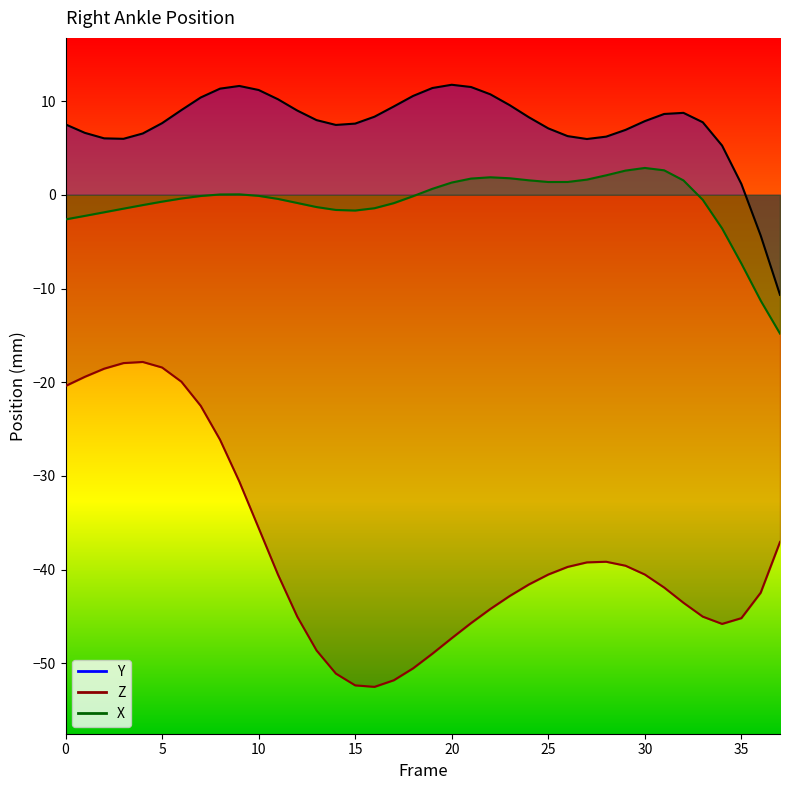

Is the value of X at 20 greater than the value of Y at 26?

No